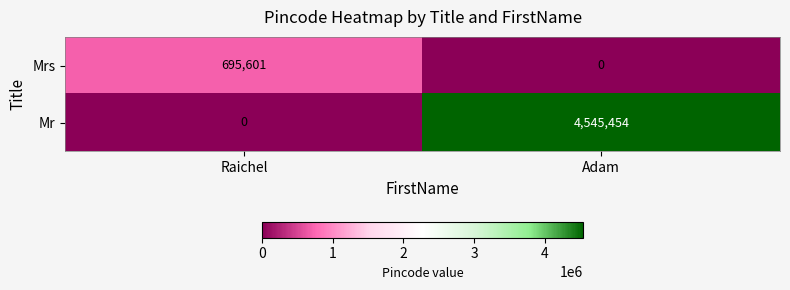

What is the sum of all Mr values?

4545454